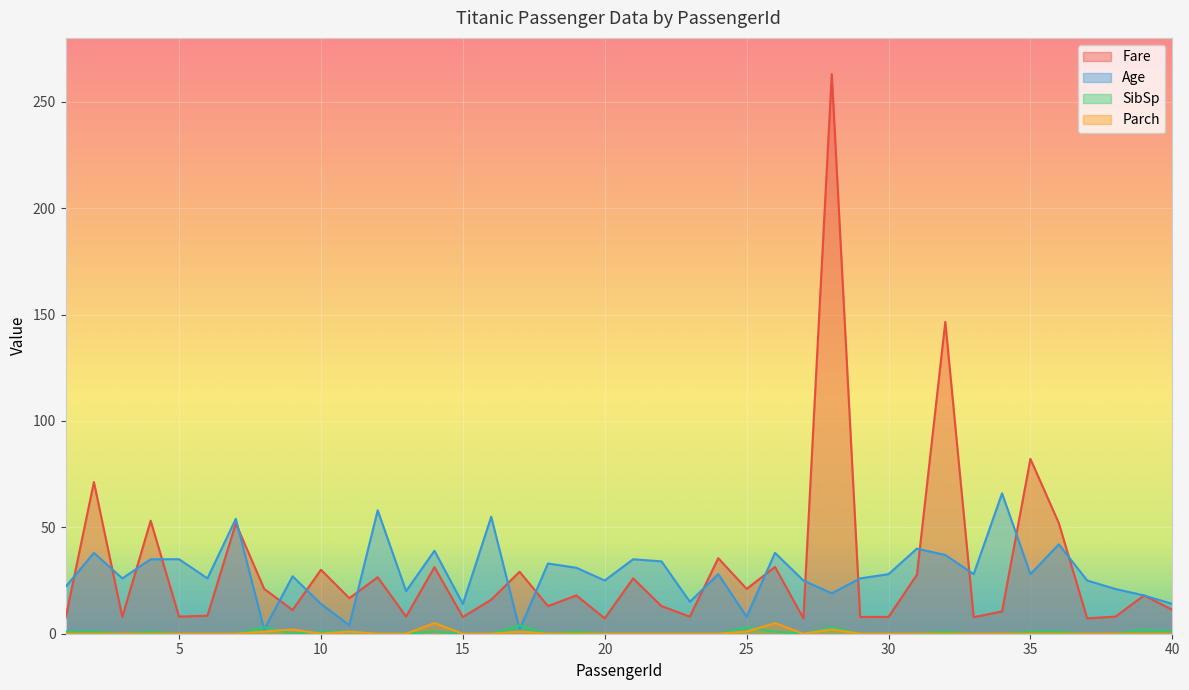

Which series has the largest total across all categories?

Fare